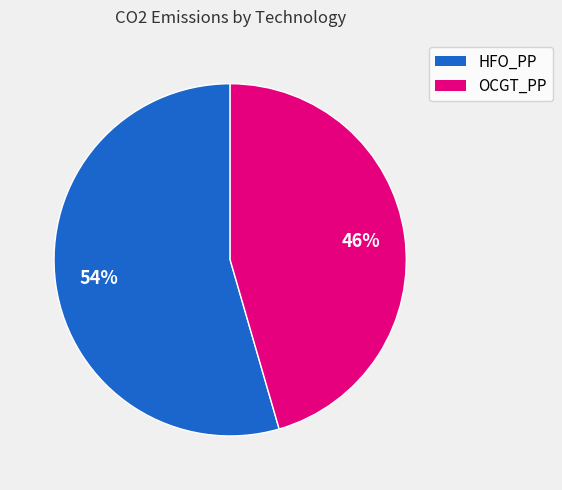

What percentage is the OCGT_PP slice, to the nearest percent?

46%